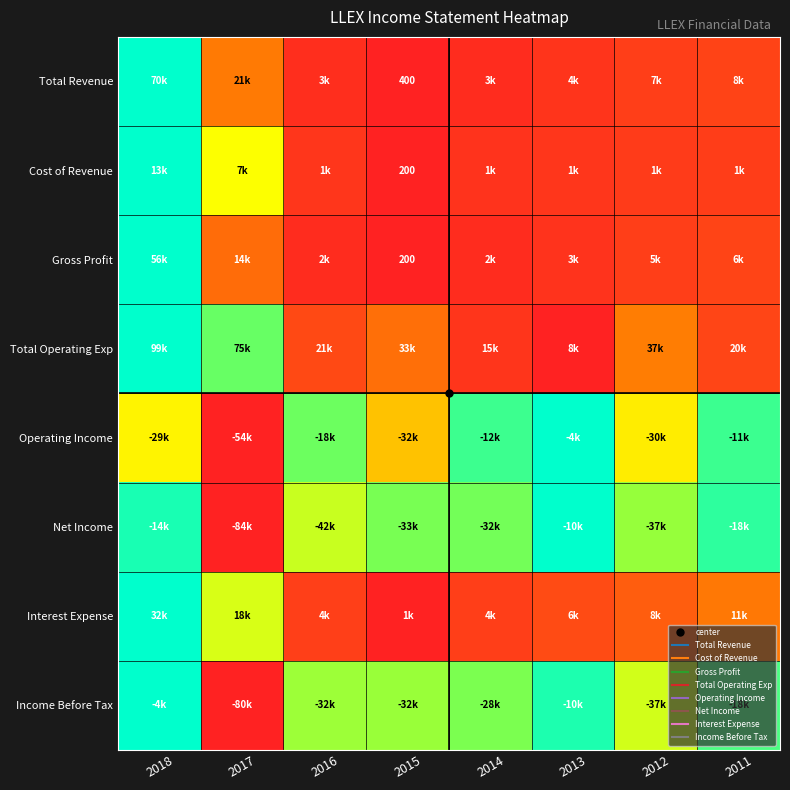

At how many categories does at least one series exceed 0?

8